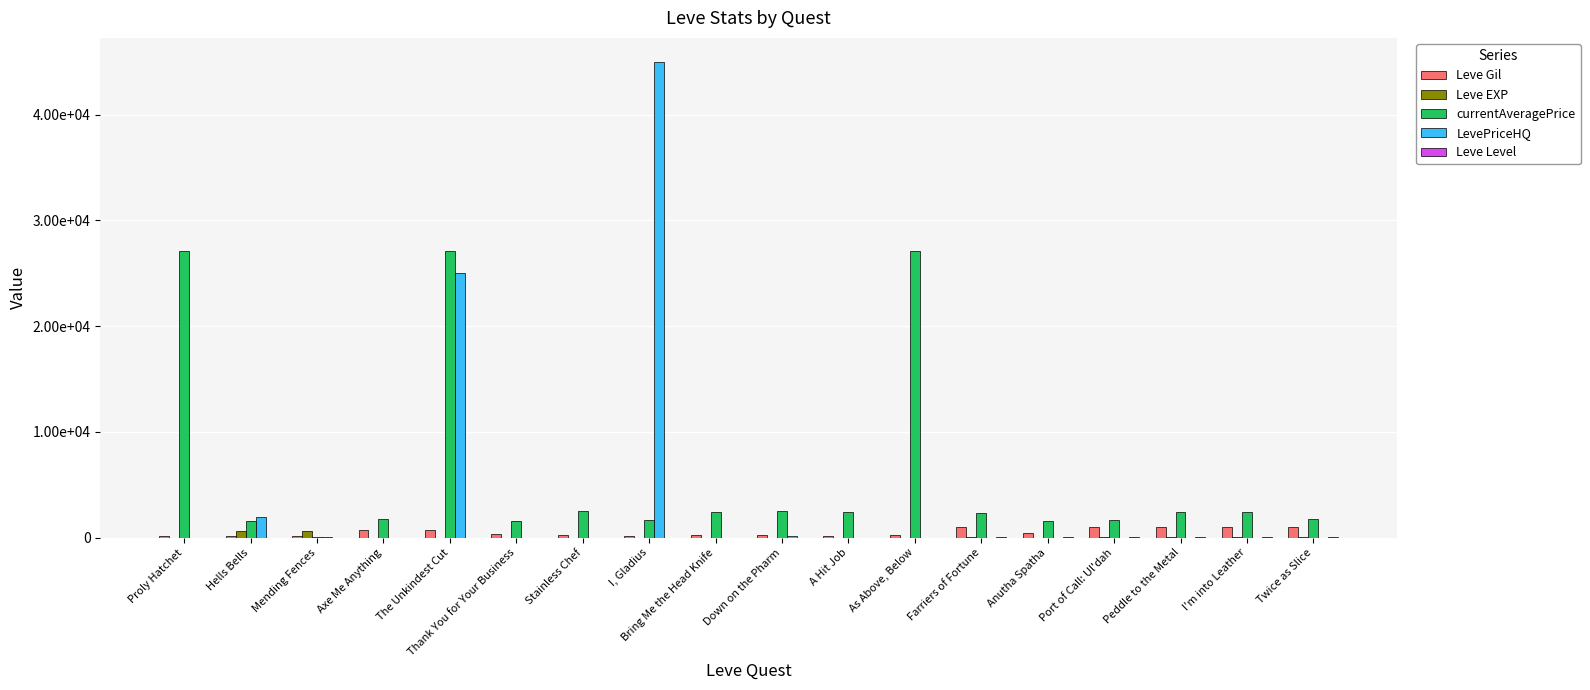

Count the Leve Level values in the range 1 to 10.

18